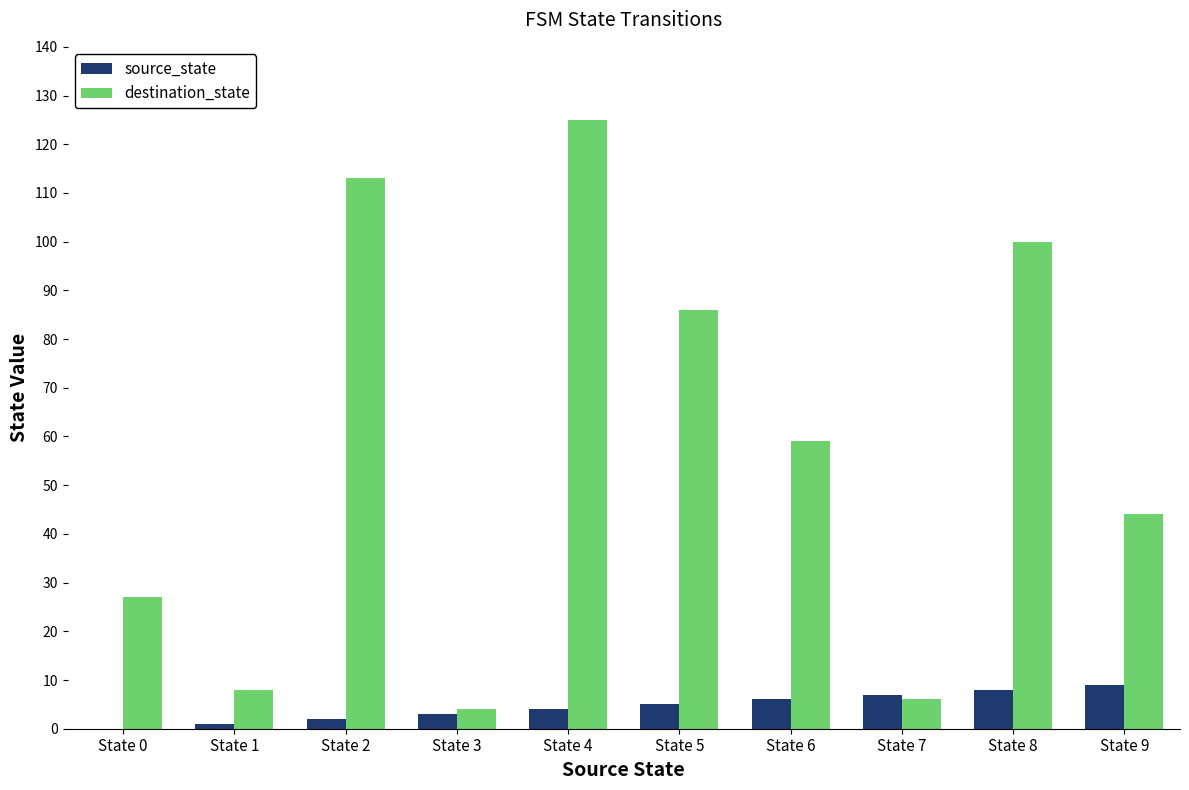

At which category is the sum across all series the highest?

State 4